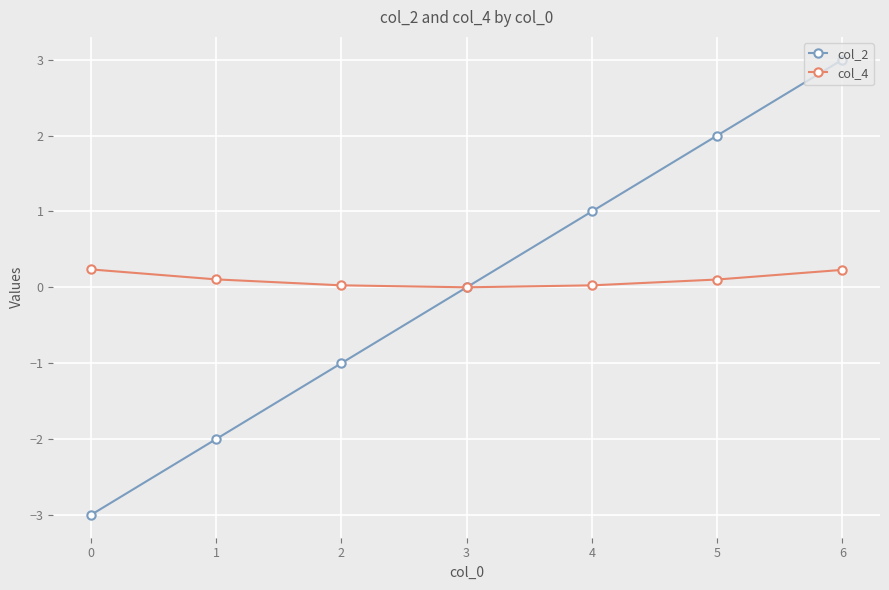

True or false: col_2 has more than 2 points higher than both neighbors.

False